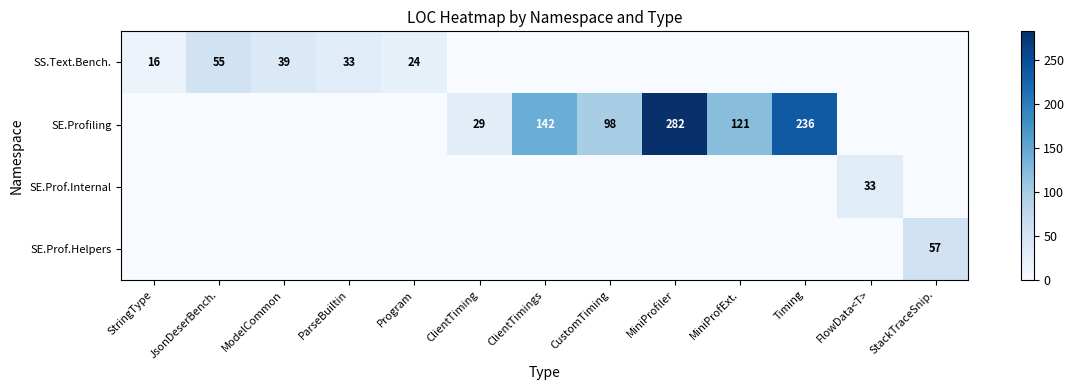

At ClientTimings, list the series in order from largest to smallest.

SE.Profiling, SS.Text.Bench., SE.Prof.Internal, SE.Prof.Helpers